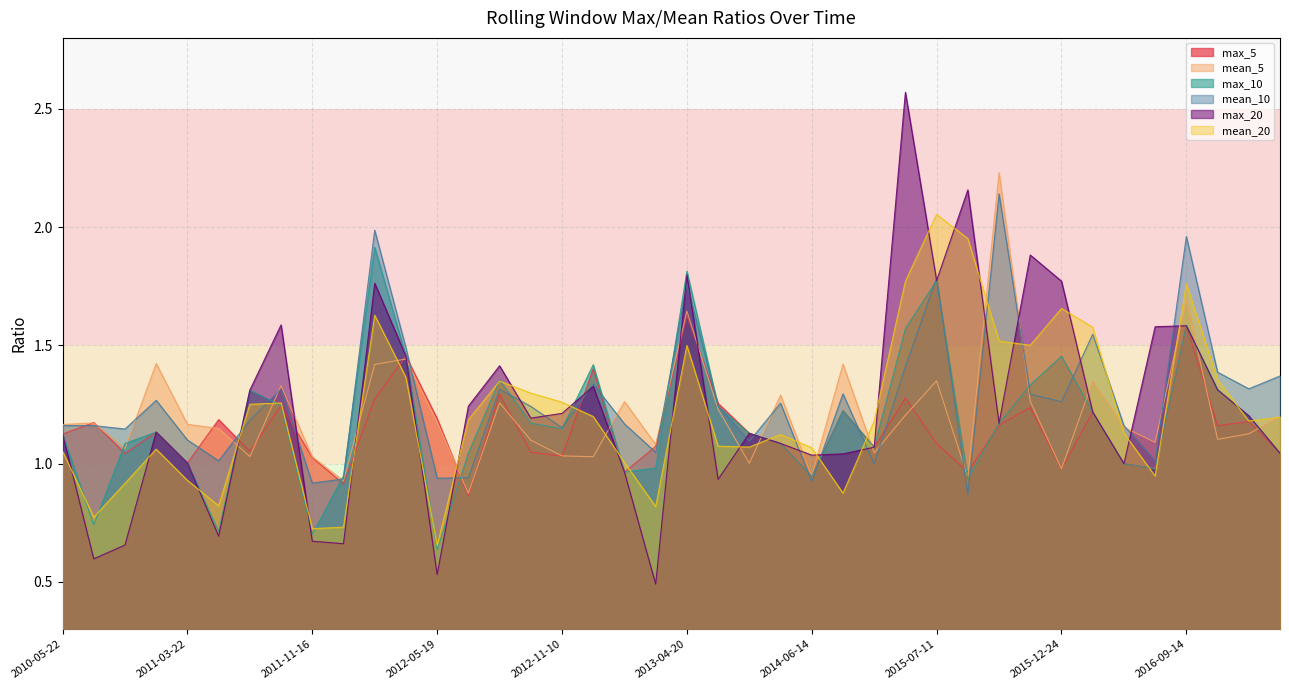

Is the value of mean_5 at 2016-05-04 greater than the value of mean_20 at 2013-03-06?

Yes